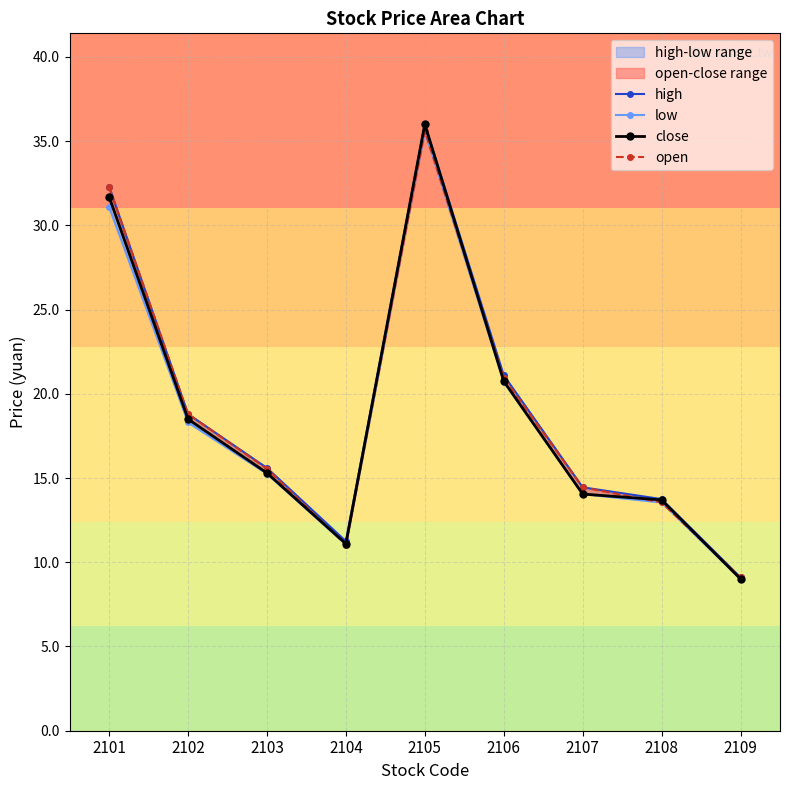

At which label does close first exceed 15?

2101